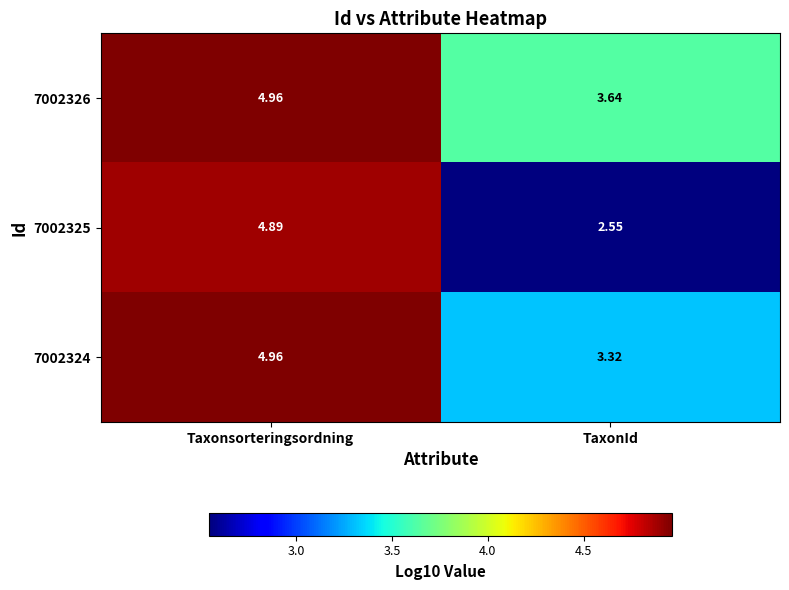

Rank the categories by 7002325 value from lowest to highest.

TaxonId, Taxonsorteringsordning